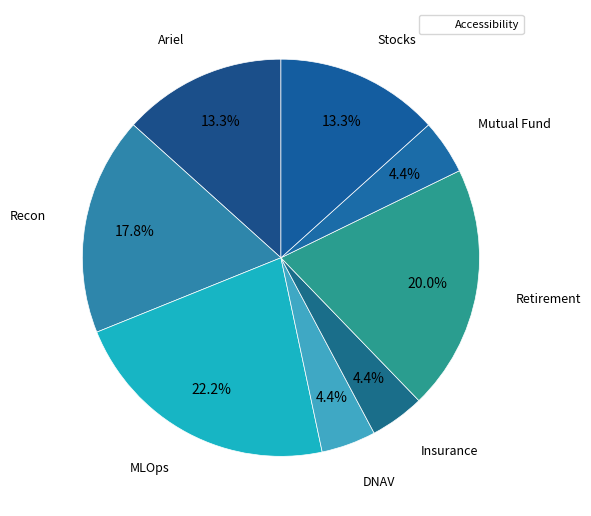

How many segments does this pie chart have?

8